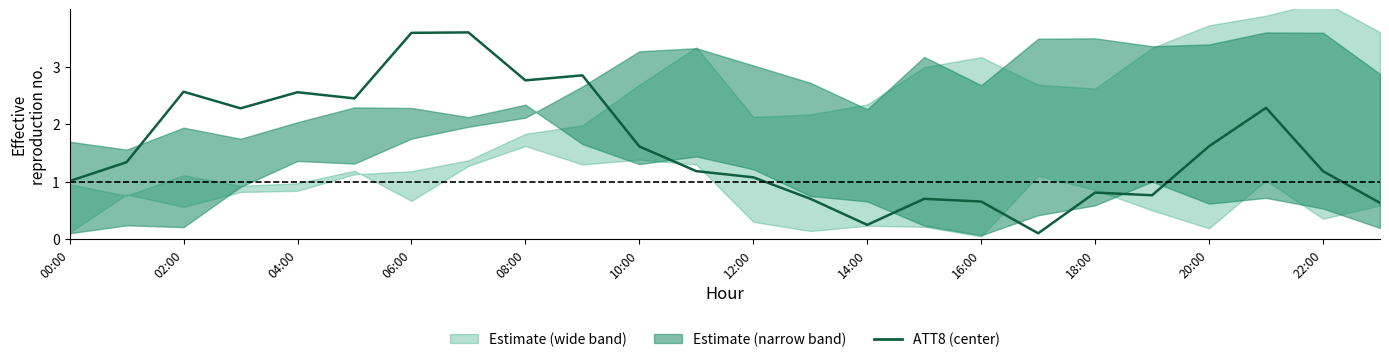

What is the label of the 13th point from the left?

12:00